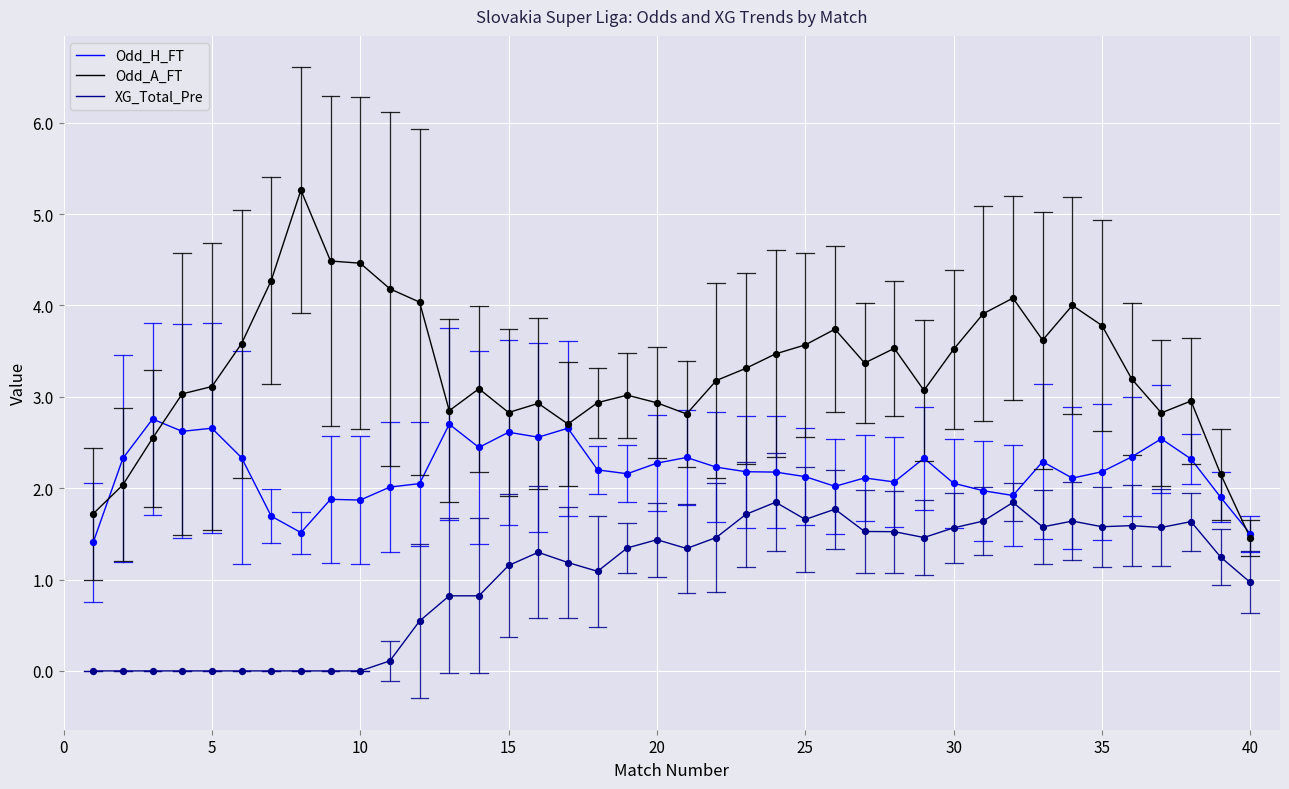

Which series has the largest range (max minus min)?

Odd_A_FT